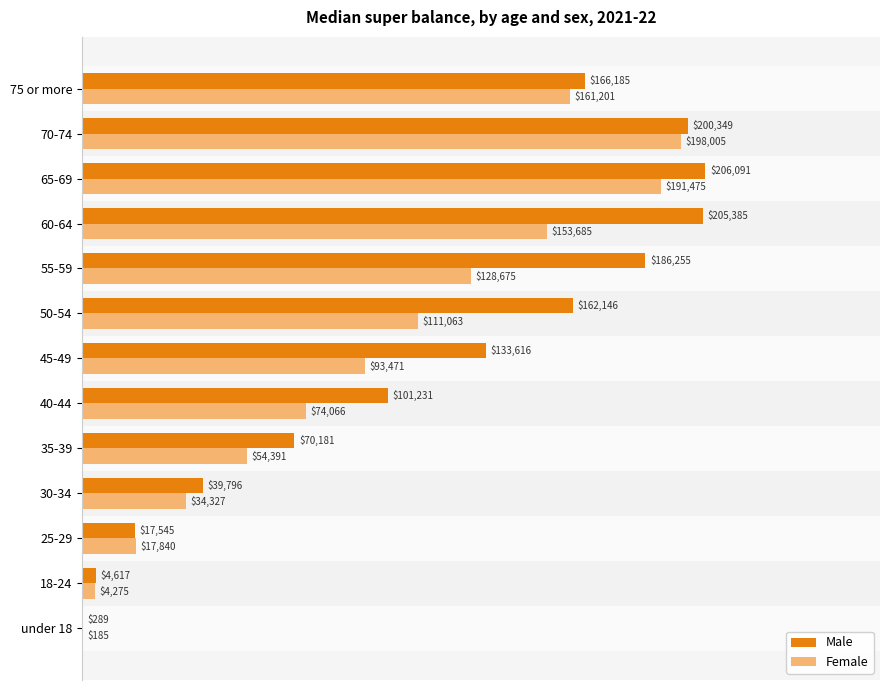

What is the sum of all Female values?

1222659